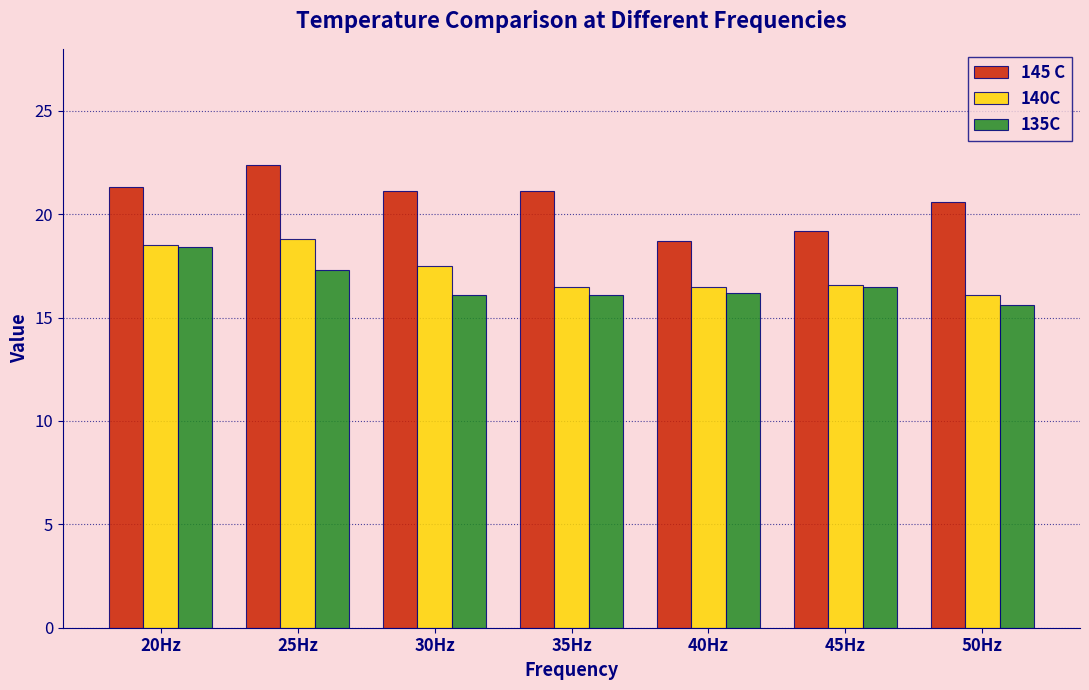

What is the total value across all series at 45Hz?

52.3